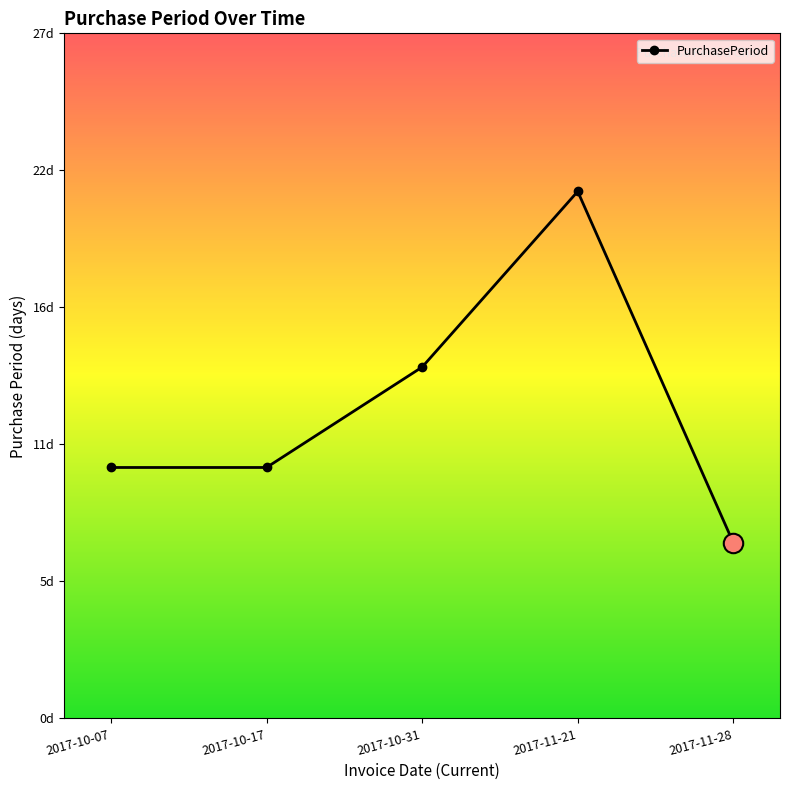

The value at 2017-10-17 is 4. True or false?

False